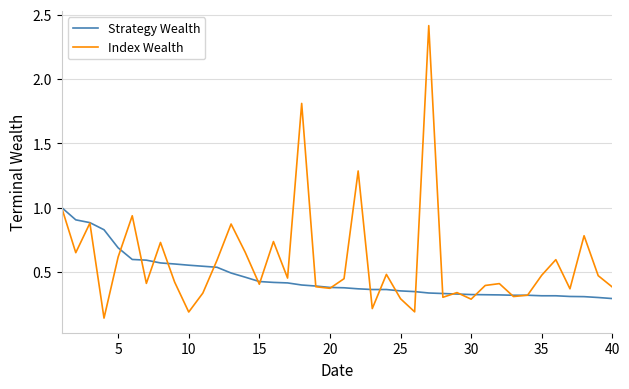

What is the maximum value shown in the chart?

2.4